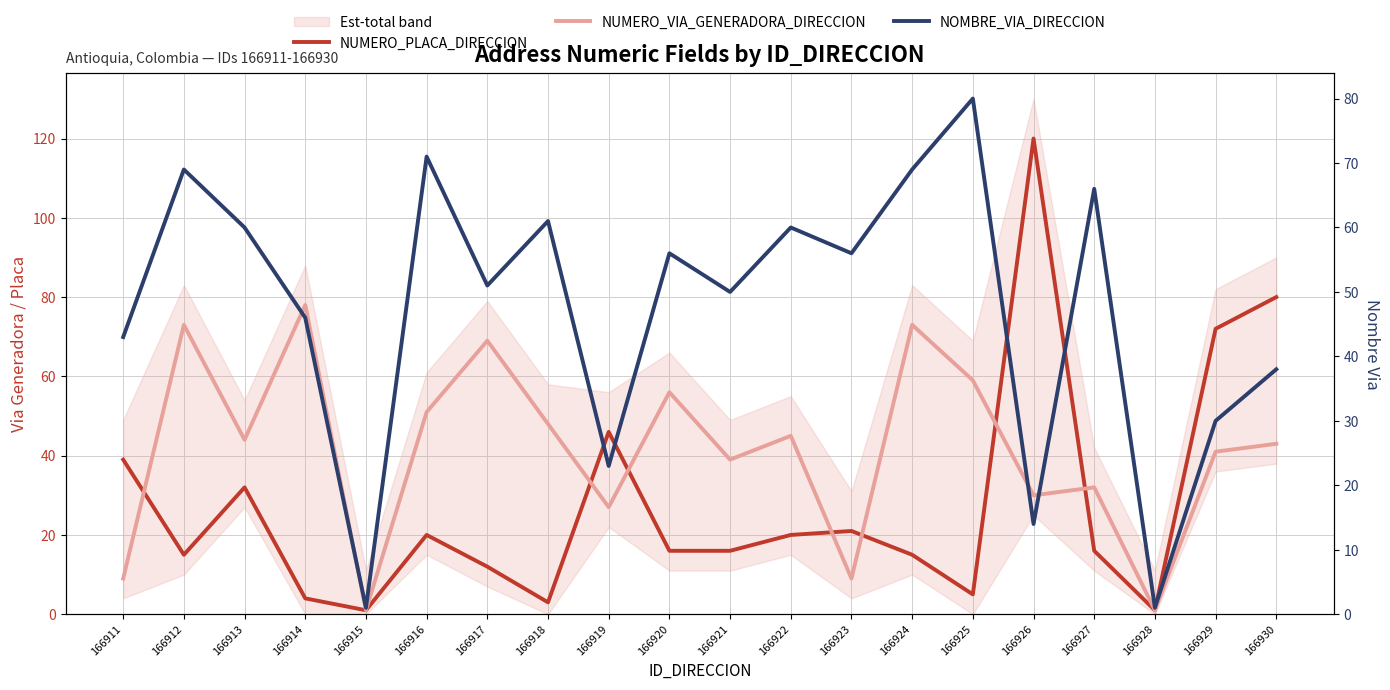

What are all the series names shown in the legend?

NUMERO_PLACA_DIRECCION, NUMERO_VIA_GENERADORA_DIRECCION, NOMBRE_VIA_DIRECCION